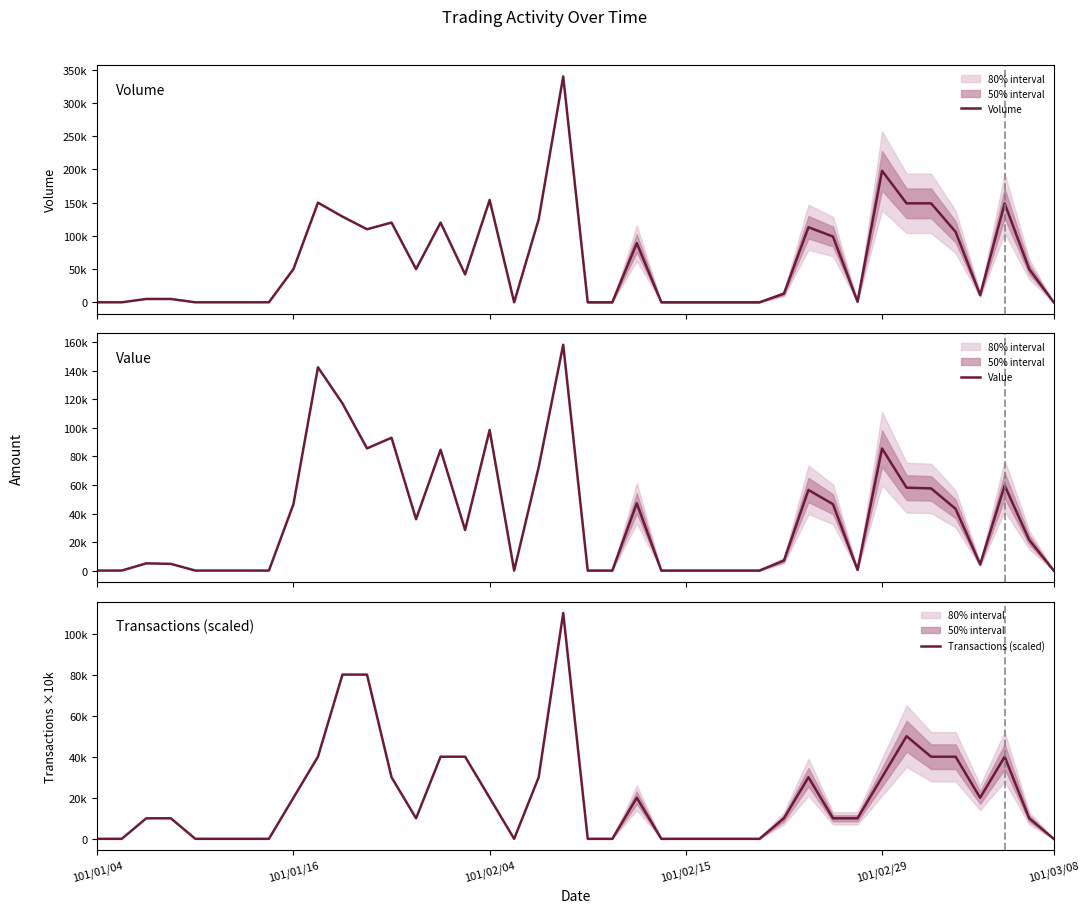

Does the chart have visible grid lines?

No